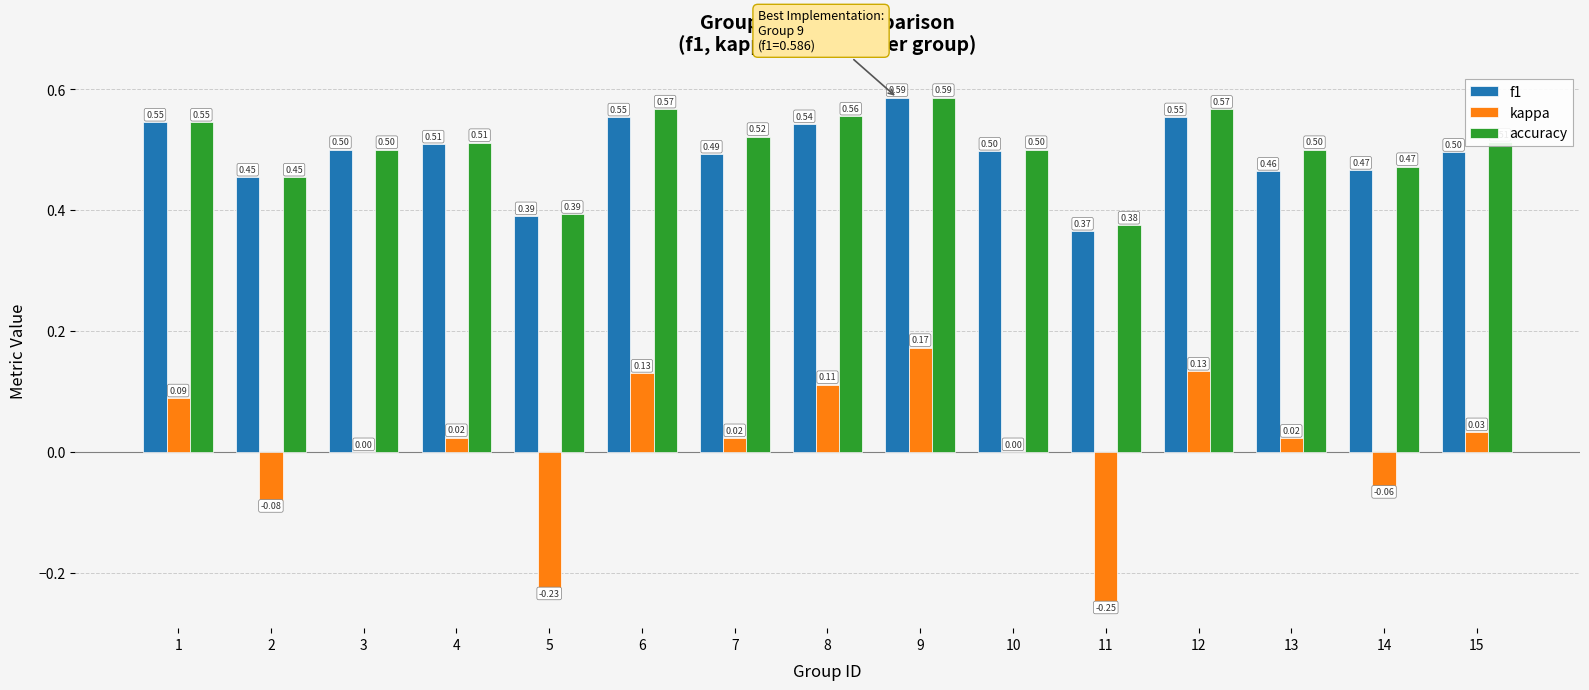

Which series changed the most between 2 and 9?

kappa